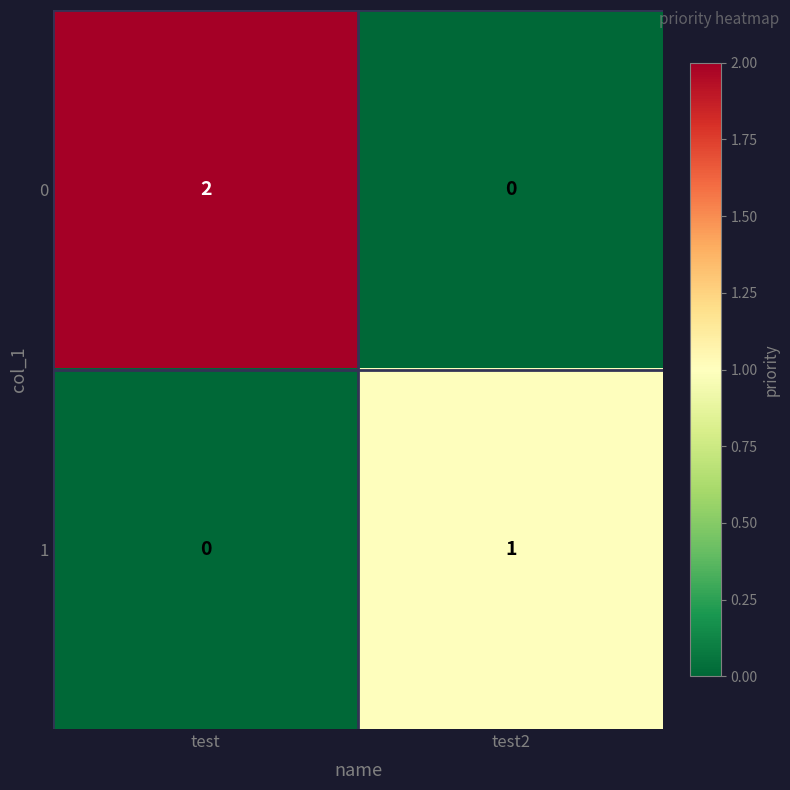

Which series has the widest spread of values?

0